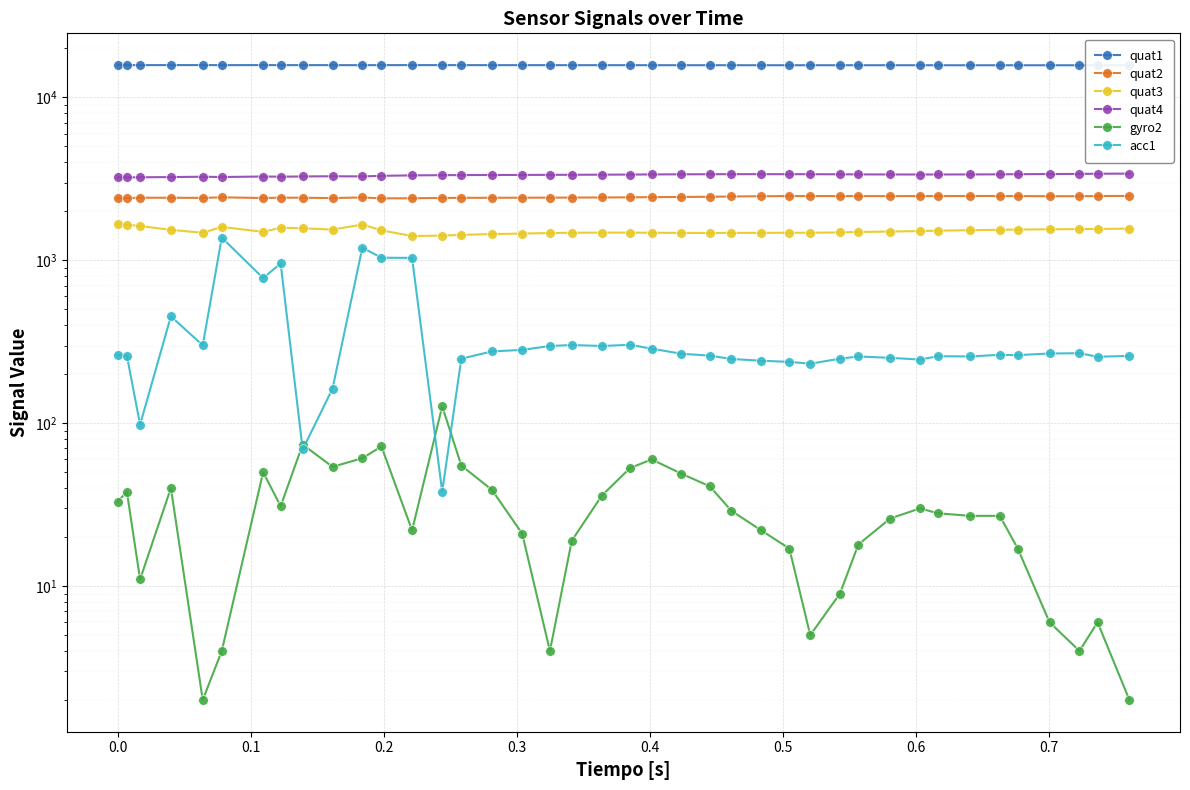

How many interior local valleys does the acc1 series have?

11